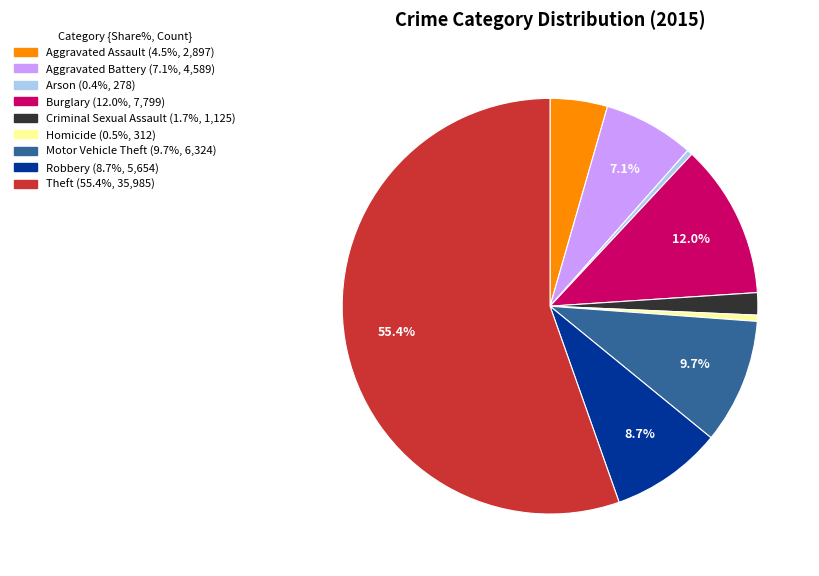

Is it true that Homicide is 0% of the pie?

True